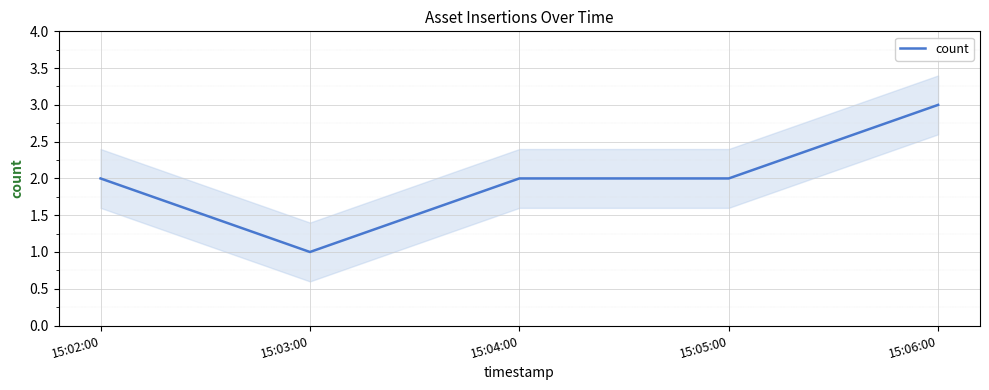

How many lines are shown in the chart?

1